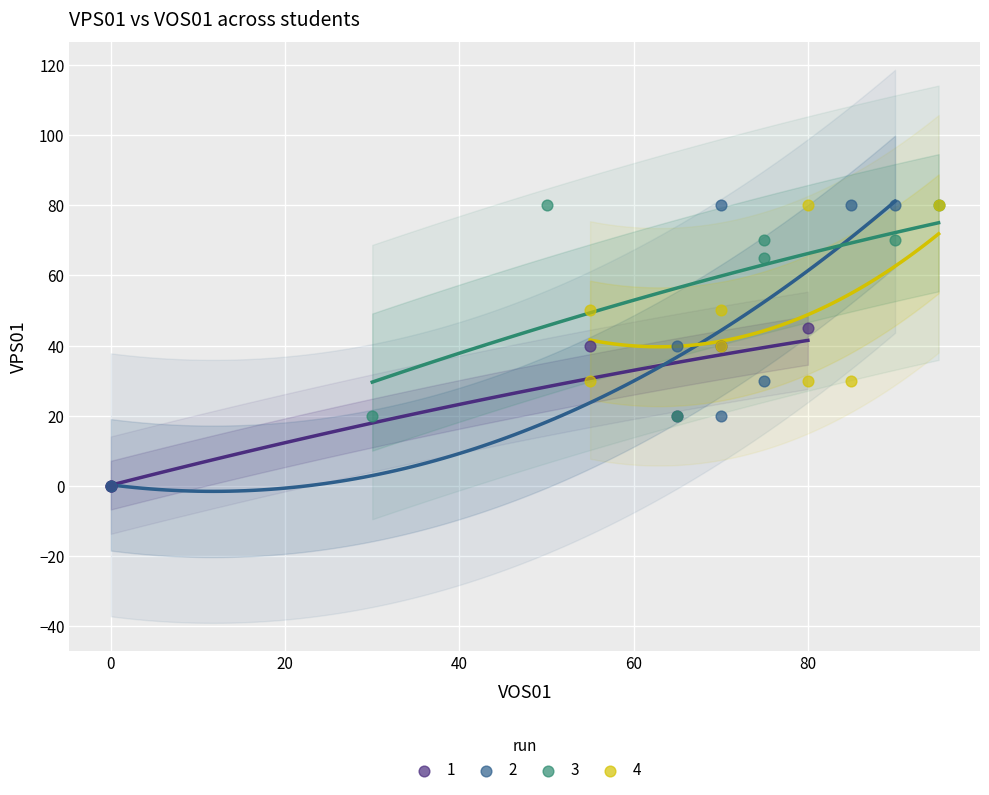

What are all the series names shown in the legend?

1, 2, 3, 4